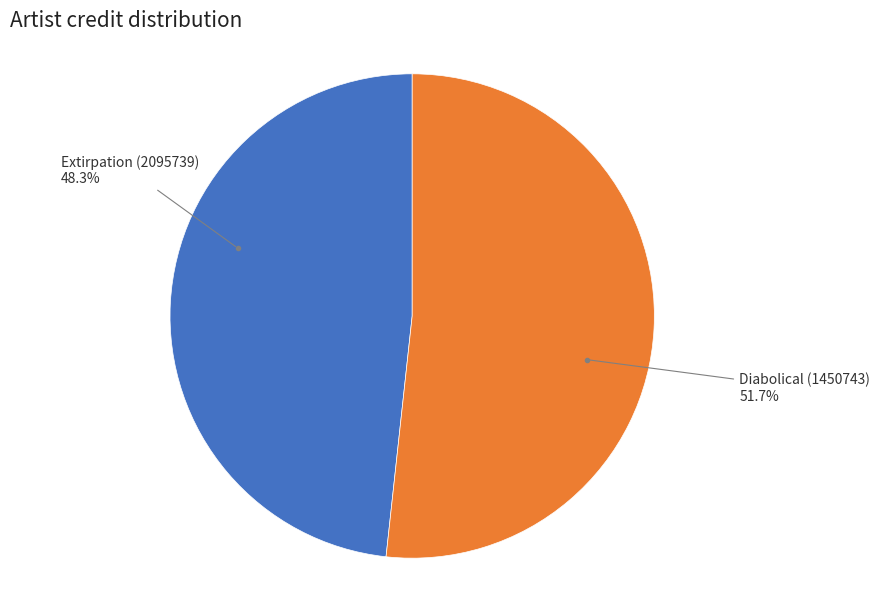

What percentage is the Extirpation (2095739) slice, to the nearest percent?

48%